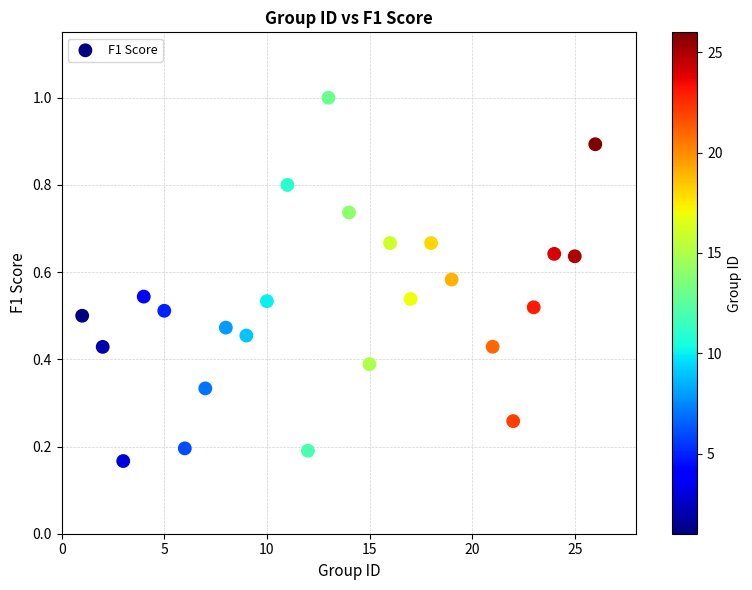

What is the range of X values (max minus min)?

25.0